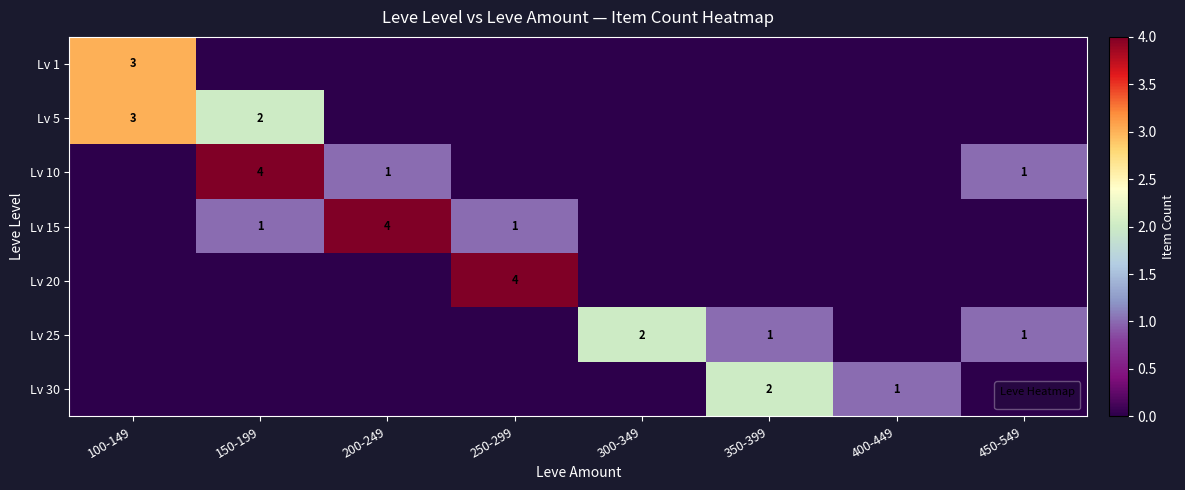

The value of Lv 30 at 400-449 is 1. True or false?

True